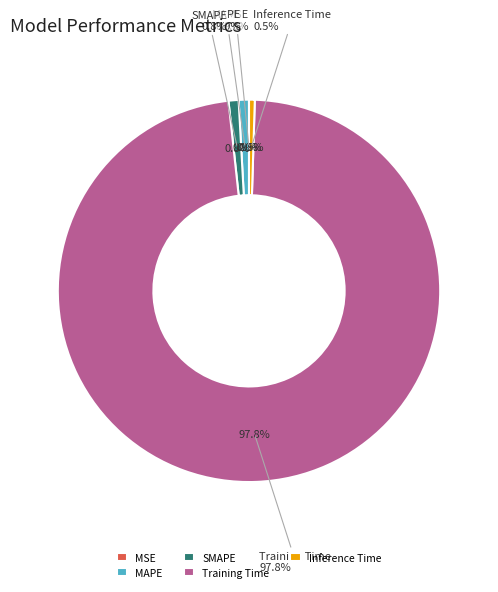

The MSE slice represents 1% of the pie. True or false?

False